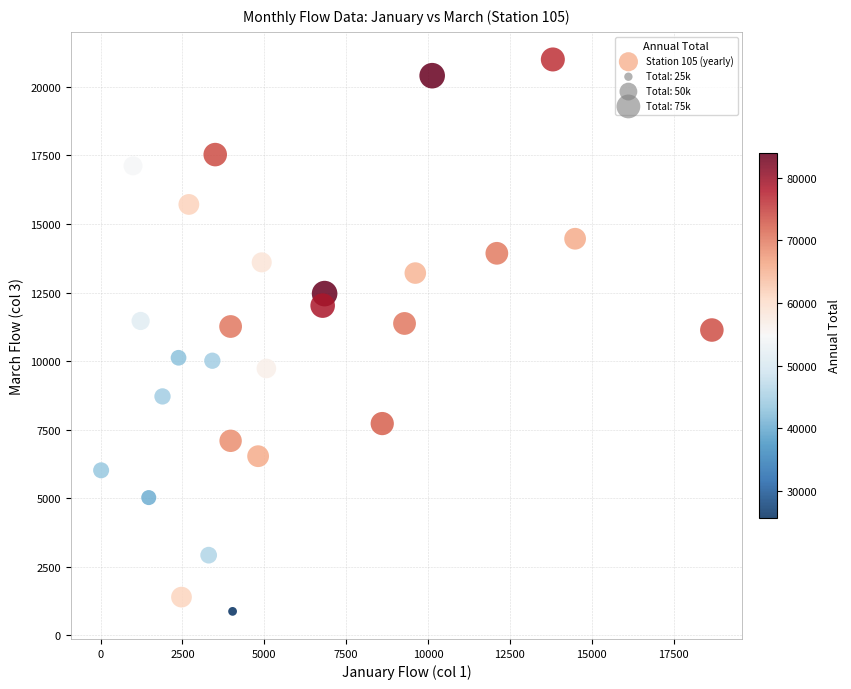

What is the range of Y values (max minus min)?

20130